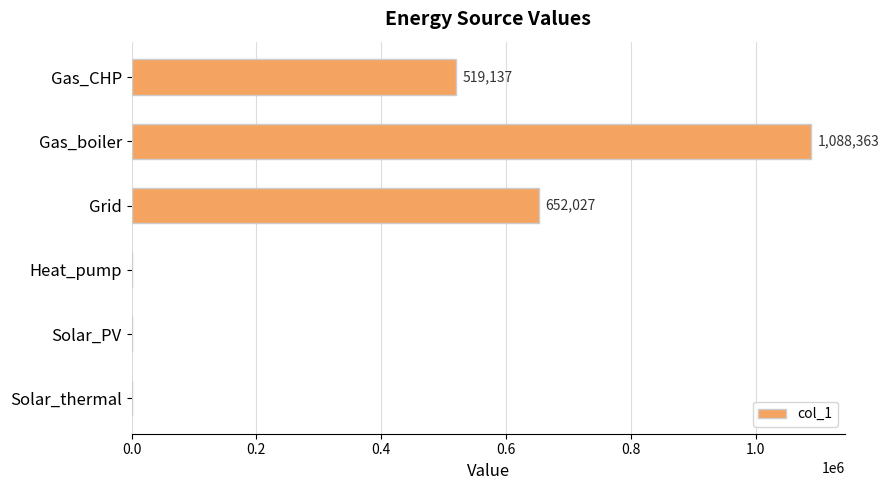

What is the sum of all values?

2259527.0